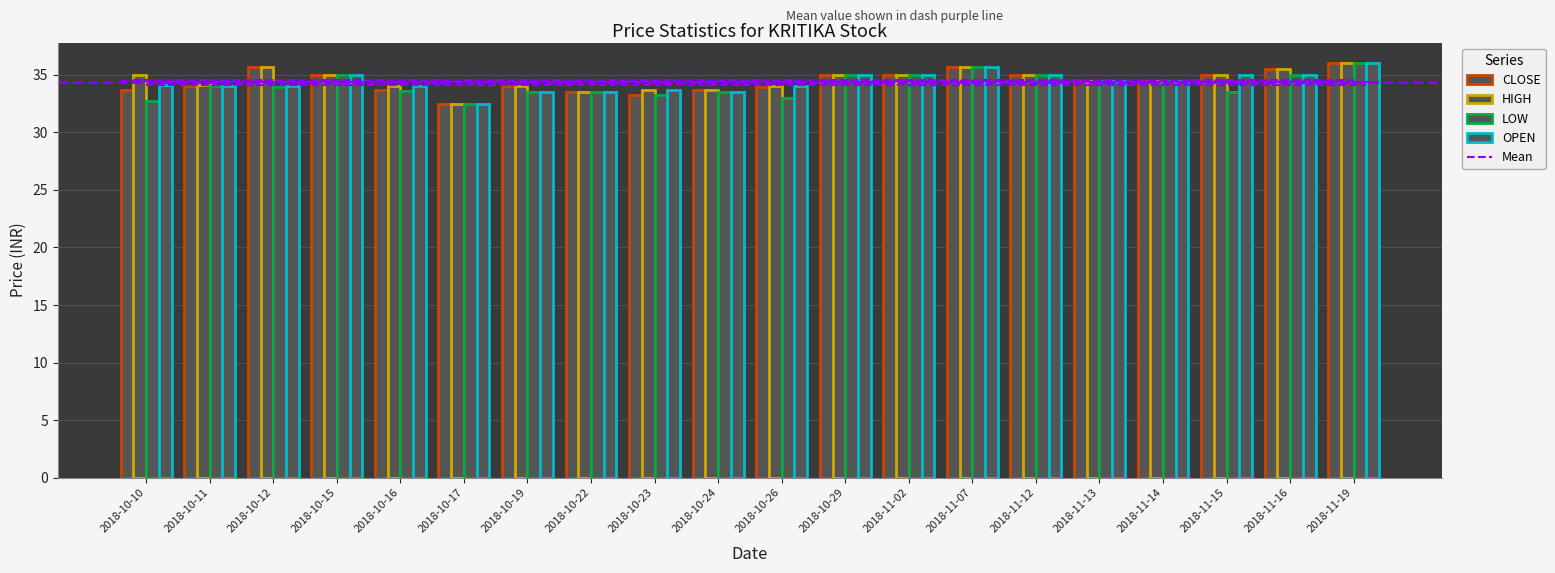

What is the difference between the CLOSE values at 2018-10-10 and 2018-11-16?

1.8